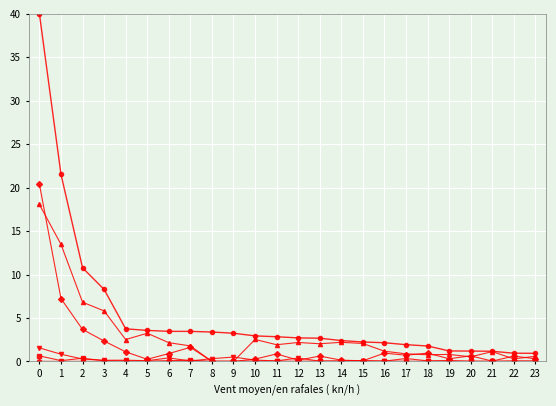

What is the greatest value displayed?

40.0